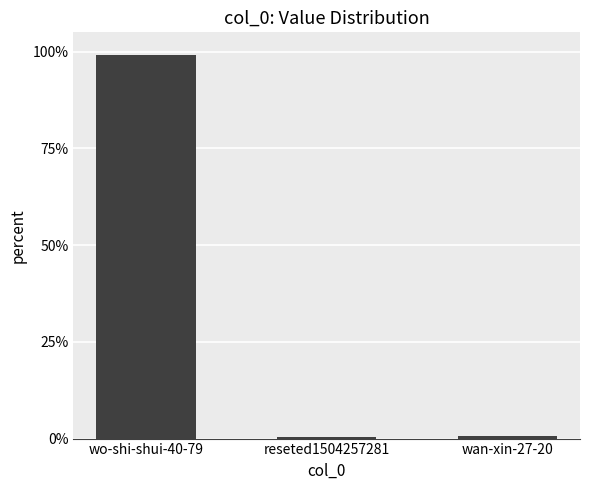

Reading left to right, list all the values displayed in this chart.

1.0	0.0	0.0